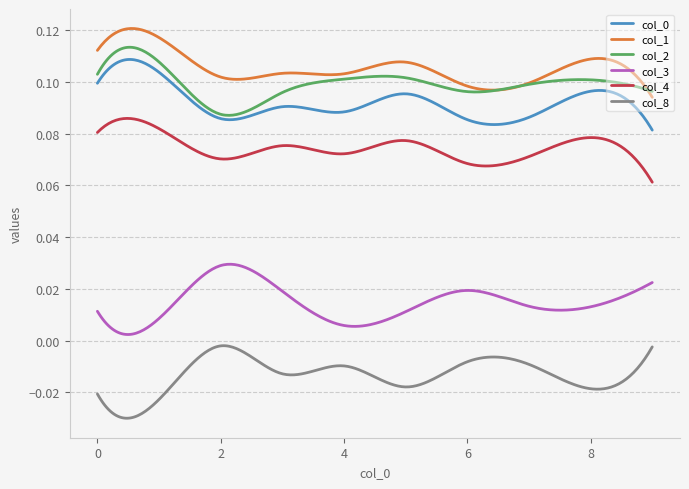

Count the number of data series in this chart.

6